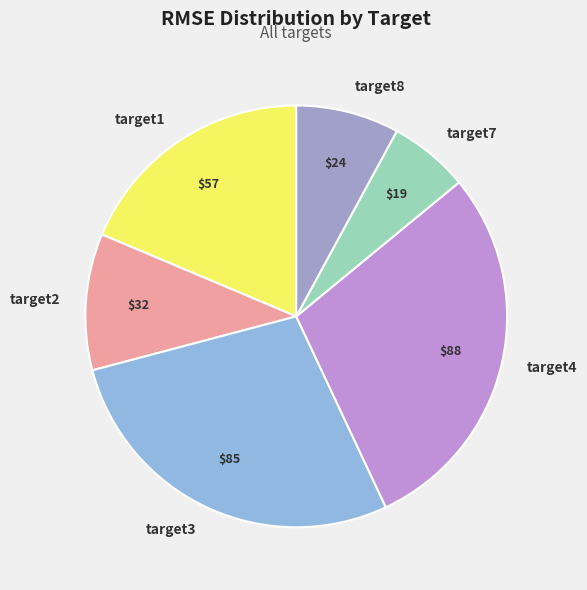

True or false: target3 accounts for 28% of the total.

True